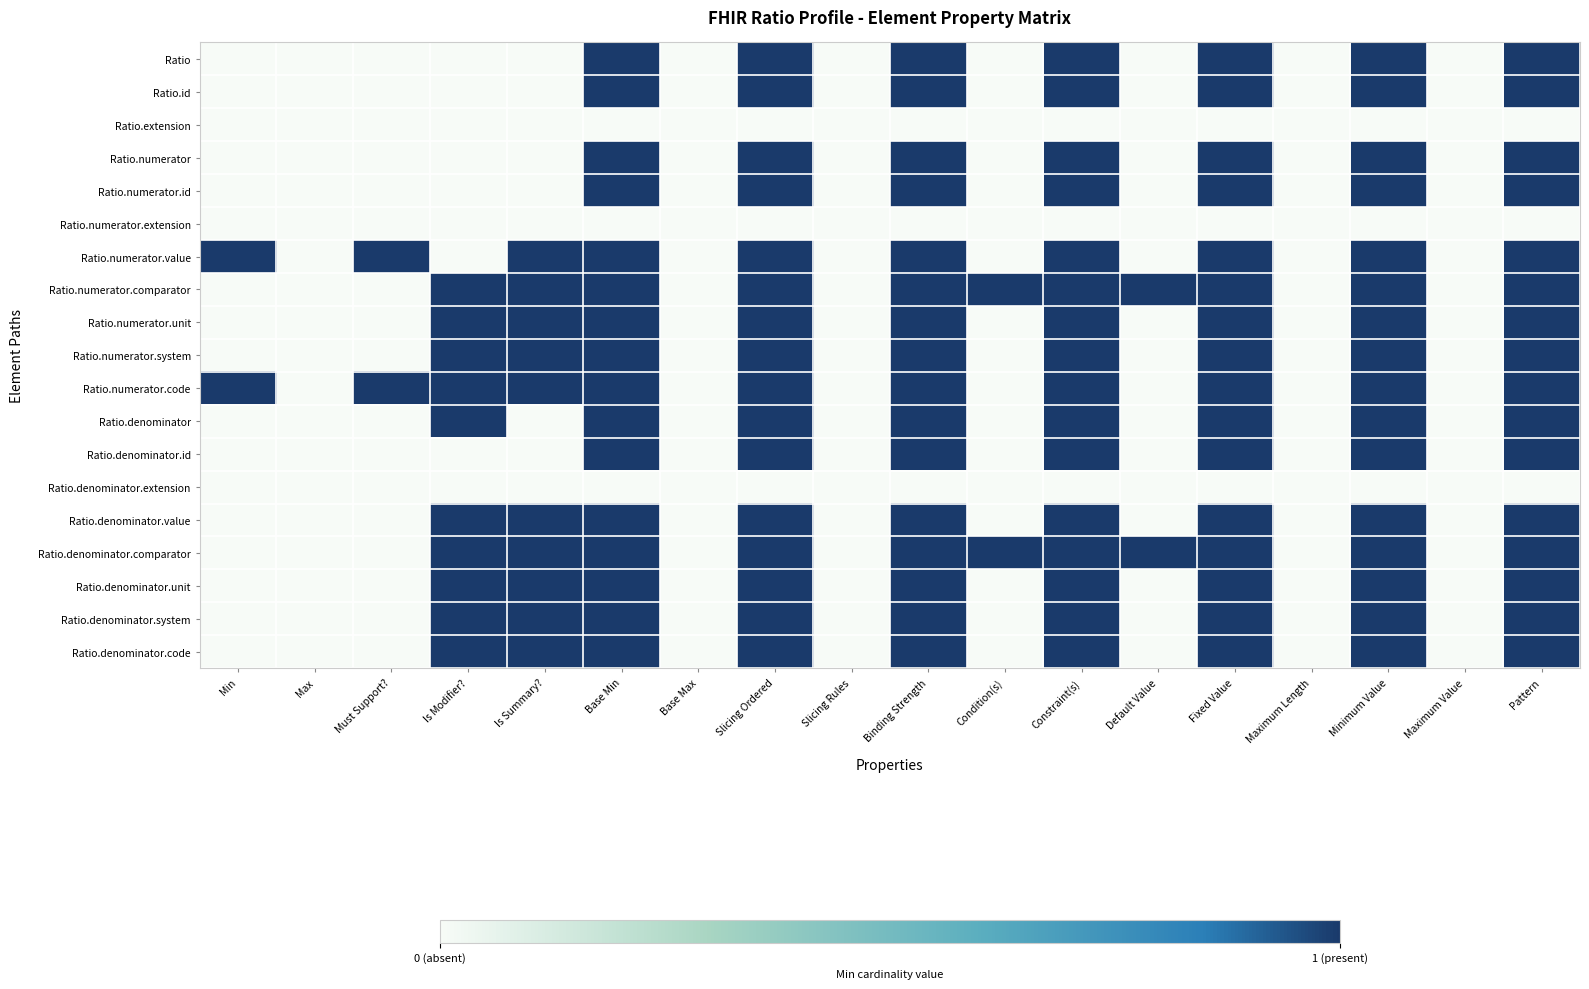

Reading left to right, transcribe all the data shown in this chart.

Ratio: Min=0	Max=0	Must Support?=0	Is Modifier?=0	Is Summary?=0	Base Min=1	Base Max=0	Slicing Ordered=1	Slicing Rules=0	Binding Strength=1	Condition(s)=0	Constraint(s)=1	Default Value=0	Fixed Value=1	Maximum Length=0	Minimum Value=1	Maximum Value=0	Pattern=1
Ratio.id: Min=0	Max=0	Must Support?=0	Is Modifier?=0	Is Summary?=0	Base Min=1	Base Max=0	Slicing Ordered=1	Slicing Rules=0	Binding Strength=1	Condition(s)=0	Constraint(s)=1	Default Value=0	Fixed Value=1	Maximum Length=0	Minimum Value=1	Maximum Value=0	Pattern=1
Ratio.extension: Min=0	Max=0	Must Support?=0	Is Modifier?=0	Is Summary?=0	Base Min=0	Base Max=0	Slicing Ordered=0	Slicing Rules=0	Binding Strength=0	Condition(s)=0	Constraint(s)=0	Default Value=0	Fixed Value=0	Maximum Length=0	Minimum Value=0	Maximum Value=0	Pattern=0
Ratio.numerator: Min=0	Max=0	Must Support?=0	Is Modifier?=0	Is Summary?=0	Base Min=1	Base Max=0	Slicing Ordered=1	Slicing Rules=0	Binding Strength=1	Condition(s)=0	Constraint(s)=1	Default Value=0	Fixed Value=1	Maximum Length=0	Minimum Value=1	Maximum Value=0	Pattern=1
Ratio.numerator.id: Min=0	Max=0	Must Support?=0	Is Modifier?=0	Is Summary?=0	Base Min=1	Base Max=0	Slicing Ordered=1	Slicing Rules=0	Binding Strength=1	Condition(s)=0	Constraint(s)=1	Default Value=0	Fixed Value=1	Maximum Length=0	Minimum Value=1	Maximum Value=0	Pattern=1
Ratio.numerator.extension: Min=0	Max=0	Must Support?=0	Is Modifier?=0	Is Summary?=0	Base Min=0	Base Max=0	Slicing Ordered=0	Slicing Rules=0	Binding Strength=0	Condition(s)=0	Constraint(s)=0	Default Value=0	Fixed Value=0	Maximum Length=0	Minimum Value=0	Maximum Value=0	Pattern=0
Ratio.numerator.value: Min=1	Max=0	Must Support?=1	Is Modifier?=0	Is Summary?=1	Base Min=1	Base Max=0	Slicing Ordered=1	Slicing Rules=0	Binding Strength=1	Condition(s)=0	Constraint(s)=1	Default Value=0	Fixed Value=1	Maximum Length=0	Minimum Value=1	Maximum Value=0	Pattern=1
Ratio.numerator.comparator: Min=0	Max=0	Must Support?=0	Is Modifier?=1	Is Summary?=1	Base Min=1	Base Max=0	Slicing Ordered=1	Slicing Rules=0	Binding Strength=1	Condition(s)=1	Constraint(s)=1	Default Value=1	Fixed Value=1	Maximum Length=0	Minimum Value=1	Maximum Value=0	Pattern=1
Ratio.numerator.unit: Min=0	Max=0	Must Support?=0	Is Modifier?=1	Is Summary?=1	Base Min=1	Base Max=0	Slicing Ordered=1	Slicing Rules=0	Binding Strength=1	Condition(s)=0	Constraint(s)=1	Default Value=0	Fixed Value=1	Maximum Length=0	Minimum Value=1	Maximum Value=0	Pattern=1
Ratio.numerator.system: Min=0	Max=0	Must Support?=0	Is Modifier?=1	Is Summary?=1	Base Min=1	Base Max=0	Slicing Ordered=1	Slicing Rules=0	Binding Strength=1	Condition(s)=0	Constraint(s)=1	Default Value=0	Fixed Value=1	Maximum Length=0	Minimum Value=1	Maximum Value=0	Pattern=1
Ratio.numerator.code: Min=1	Max=0	Must Support?=1	Is Modifier?=1	Is Summary?=1	Base Min=1	Base Max=0	Slicing Ordered=1	Slicing Rules=0	Binding Strength=1	Condition(s)=0	Constraint(s)=1	Default Value=0	Fixed Value=1	Maximum Length=0	Minimum Value=1	Maximum Value=0	Pattern=1
Ratio.denominator: Min=0	Max=0	Must Support?=0	Is Modifier?=1	Is Summary?=0	Base Min=1	Base Max=0	Slicing Ordered=1	Slicing Rules=0	Binding Strength=1	Condition(s)=0	Constraint(s)=1	Default Value=0	Fixed Value=1	Maximum Length=0	Minimum Value=1	Maximum Value=0	Pattern=1
Ratio.denominator.id: Min=0	Max=0	Must Support?=0	Is Modifier?=0	Is Summary?=0	Base Min=1	Base Max=0	Slicing Ordered=1	Slicing Rules=0	Binding Strength=1	Condition(s)=0	Constraint(s)=1	Default Value=0	Fixed Value=1	Maximum Length=0	Minimum Value=1	Maximum Value=0	Pattern=1
Ratio.denominator.extension: Min=0	Max=0	Must Support?=0	Is Modifier?=0	Is Summary?=0	Base Min=0	Base Max=0	Slicing Ordered=0	Slicing Rules=0	Binding Strength=0	Condition(s)=0	Constraint(s)=0	Default Value=0	Fixed Value=0	Maximum Length=0	Minimum Value=0	Maximum Value=0	Pattern=0
Ratio.denominator.value: Min=0	Max=0	Must Support?=0	Is Modifier?=1	Is Summary?=1	Base Min=1	Base Max=0	Slicing Ordered=1	Slicing Rules=0	Binding Strength=1	Condition(s)=0	Constraint(s)=1	Default Value=0	Fixed Value=1	Maximum Length=0	Minimum Value=1	Maximum Value=0	Pattern=1
Ratio.denominator.comparator: Min=0	Max=0	Must Support?=0	Is Modifier?=1	Is Summary?=1	Base Min=1	Base Max=0	Slicing Ordered=1	Slicing Rules=0	Binding Strength=1	Condition(s)=1	Constraint(s)=1	Default Value=1	Fixed Value=1	Maximum Length=0	Minimum Value=1	Maximum Value=0	Pattern=1
Ratio.denominator.unit: Min=0	Max=0	Must Support?=0	Is Modifier?=1	Is Summary?=1	Base Min=1	Base Max=0	Slicing Ordered=1	Slicing Rules=0	Binding Strength=1	Condition(s)=0	Constraint(s)=1	Default Value=0	Fixed Value=1	Maximum Length=0	Minimum Value=1	Maximum Value=0	Pattern=1
Ratio.denominator.system: Min=0	Max=0	Must Support?=0	Is Modifier?=1	Is Summary?=1	Base Min=1	Base Max=0	Slicing Ordered=1	Slicing Rules=0	Binding Strength=1	Condition(s)=0	Constraint(s)=1	Default Value=0	Fixed Value=1	Maximum Length=0	Minimum Value=1	Maximum Value=0	Pattern=1
Ratio.denominator.code: Min=0	Max=0	Must Support?=0	Is Modifier?=1	Is Summary?=1	Base Min=1	Base Max=0	Slicing Ordered=1	Slicing Rules=0	Binding Strength=1	Condition(s)=0	Constraint(s)=1	Default Value=0	Fixed Value=1	Maximum Length=0	Minimum Value=1	Maximum Value=0	Pattern=1